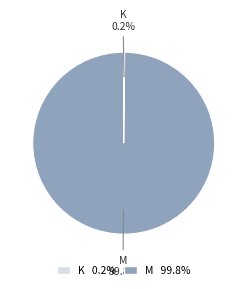

Which slice represents more than half of the pie?

M